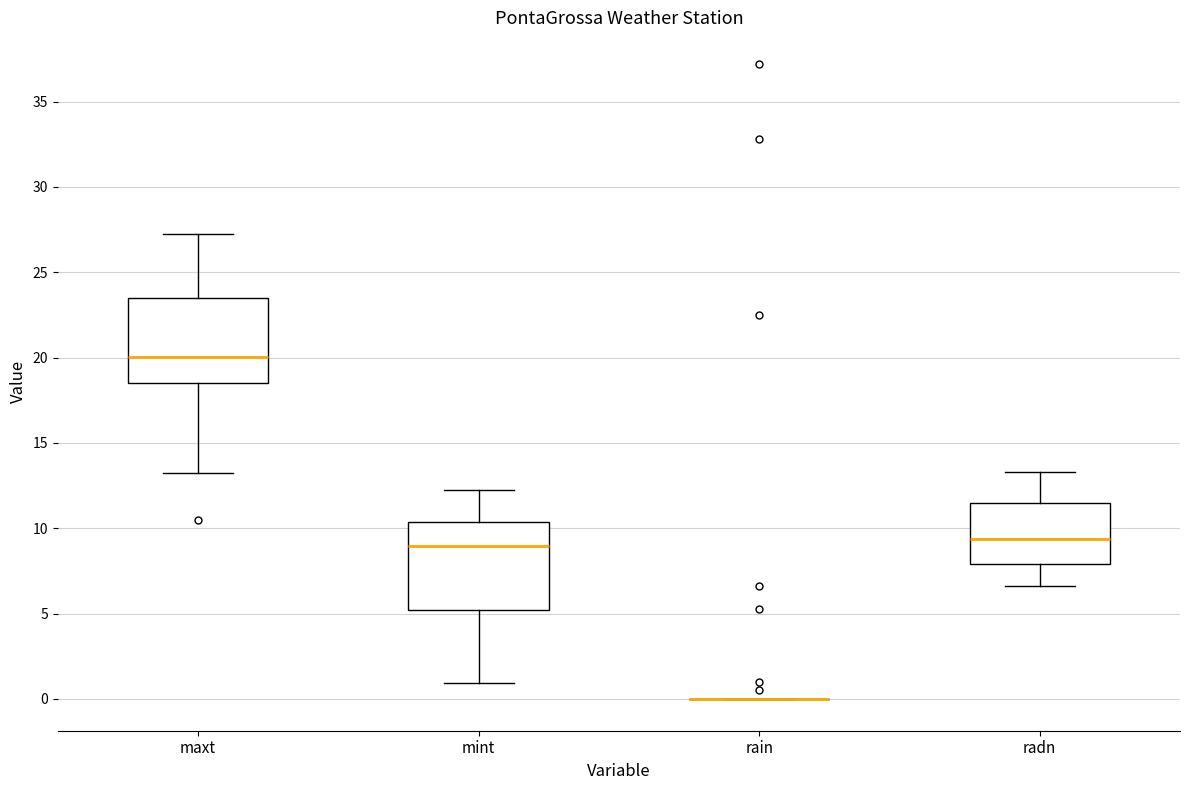

Where does the median line of the box for mint sit on the y-axis? The values are not printed on the chart, so give them approximately, as read against the axis.

9.0